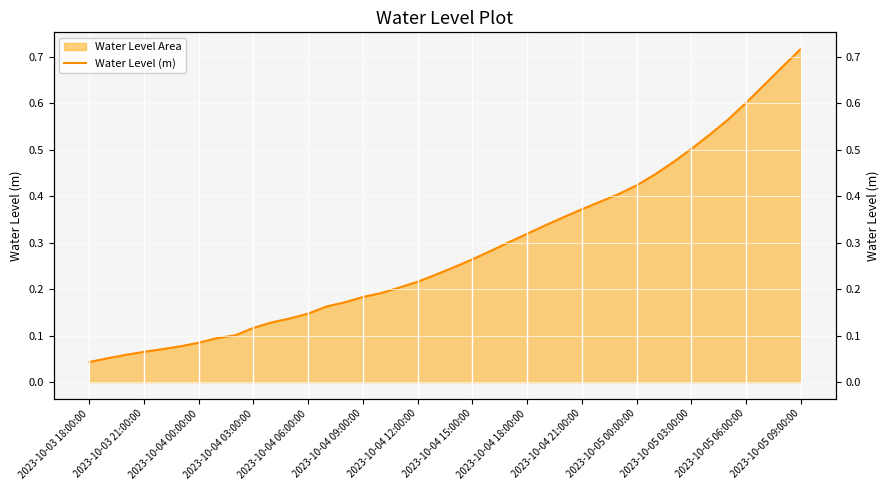

What is the difference between the maximum and second lowest values?

0.7